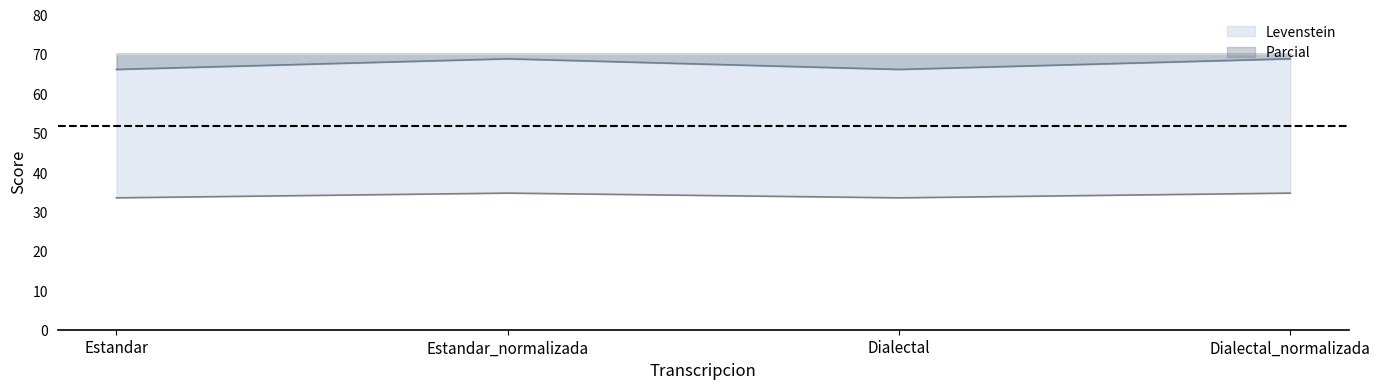

List the series in order of their peak value, lowest first.

Levenstein, Parcial